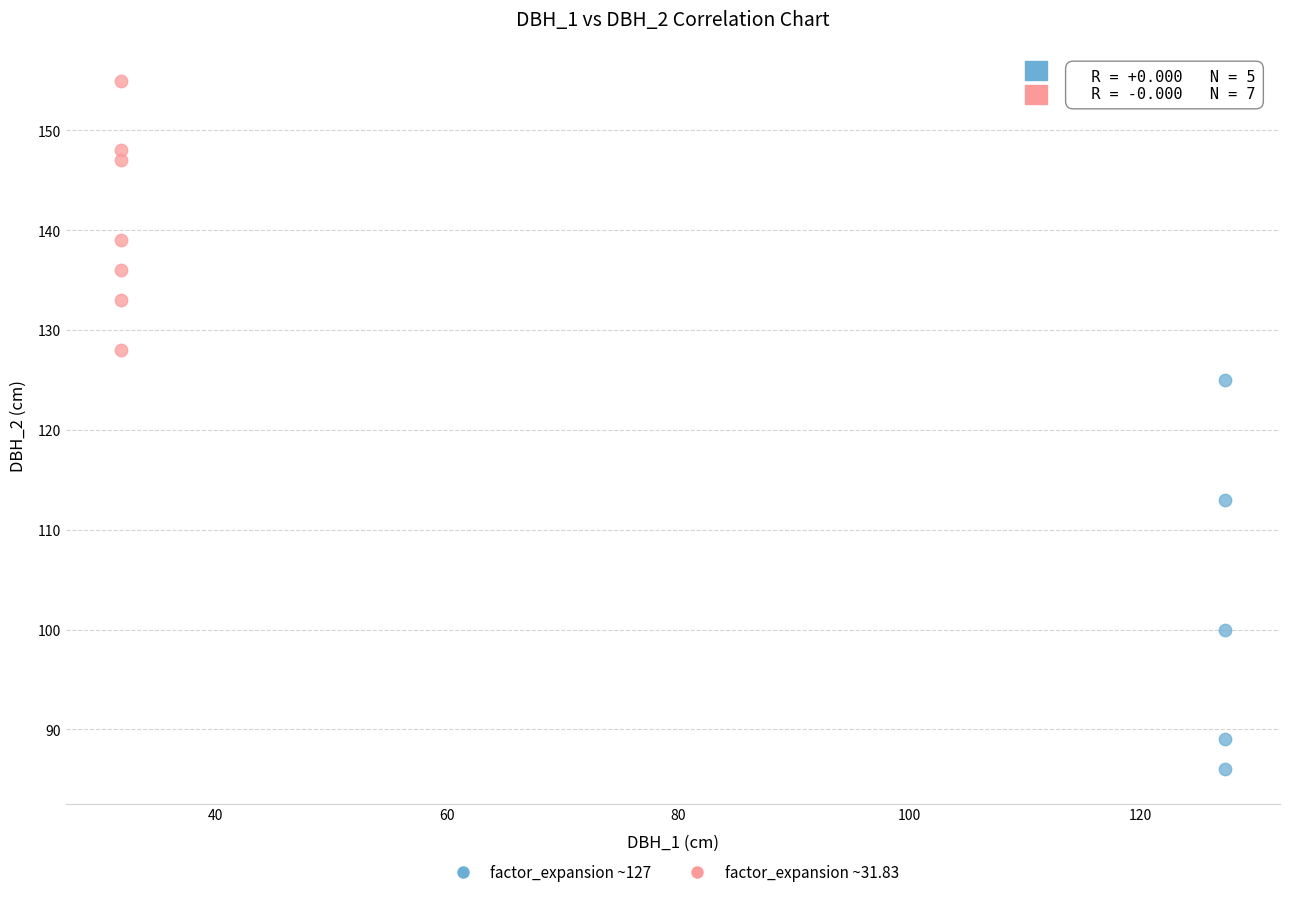

Which series has the largest Y range (max minus min)?

factor_expansion ~127